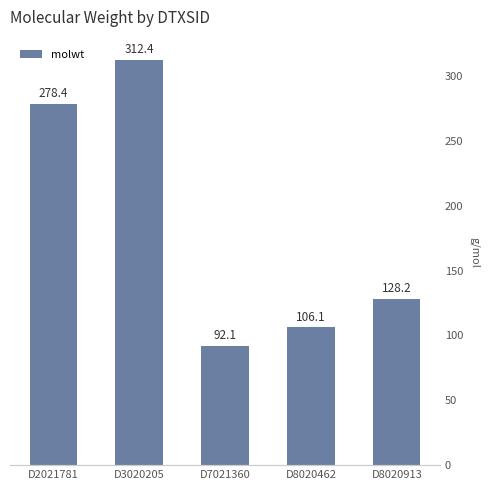

List the labels in order of value, largest first.

D3020205, D2021781, D8020913, D8020462, D7021360